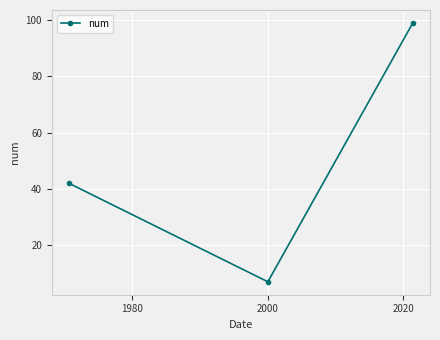

What is the value of the 2nd point from the left?

7